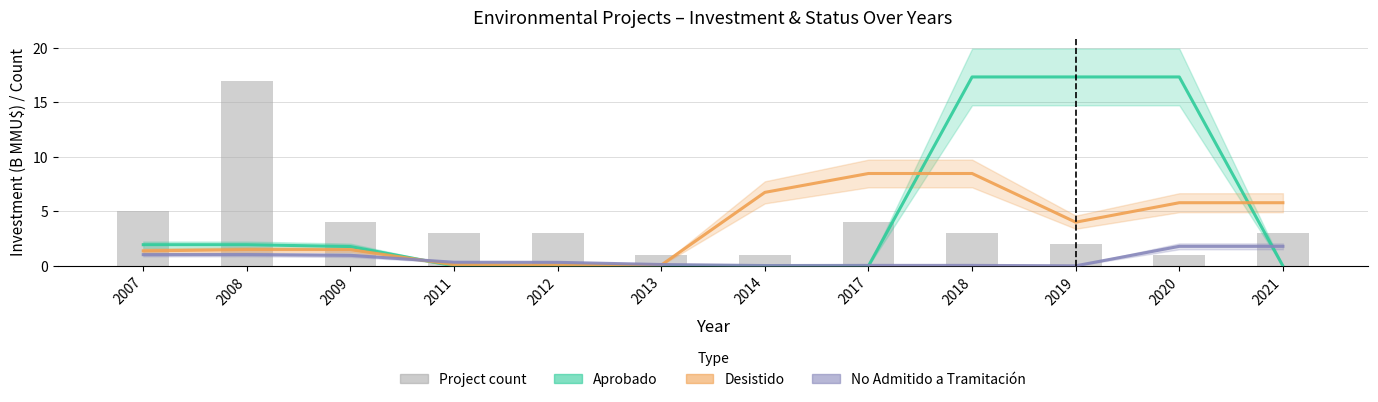

Which series has the widest spread of values?

Aprobado